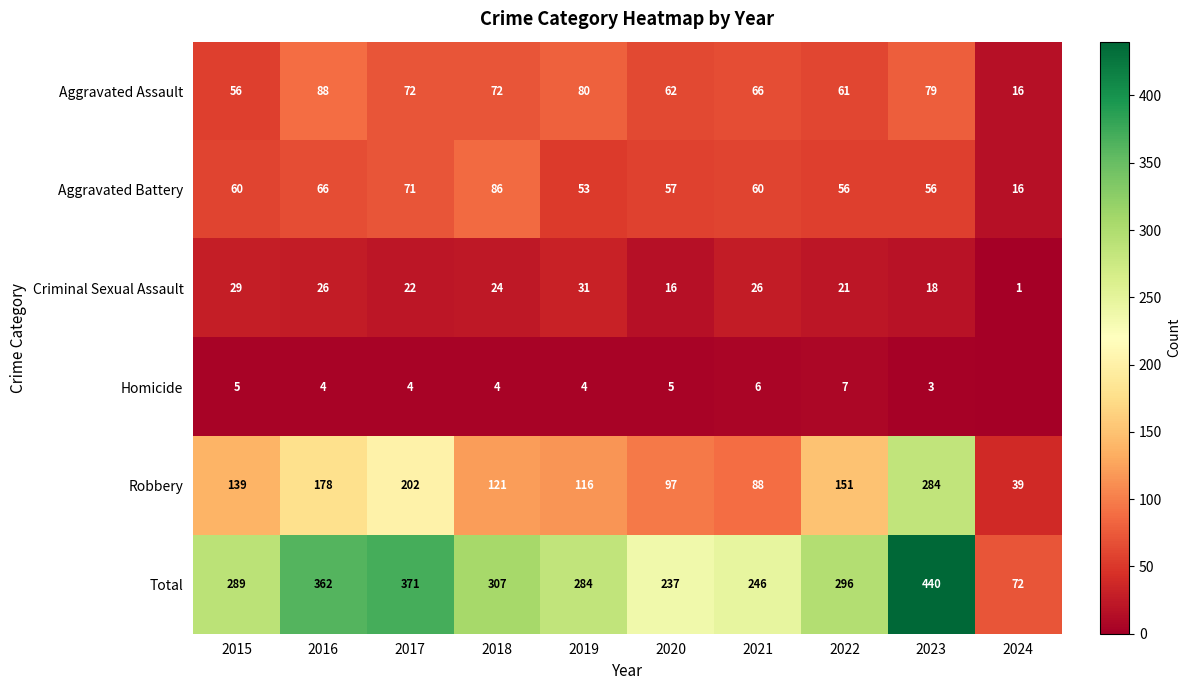

At 2015, list the series in order from smallest to largest.

Homicide, Criminal Sexual Assault, Aggravated Assault, Aggravated Battery, Robbery, Total